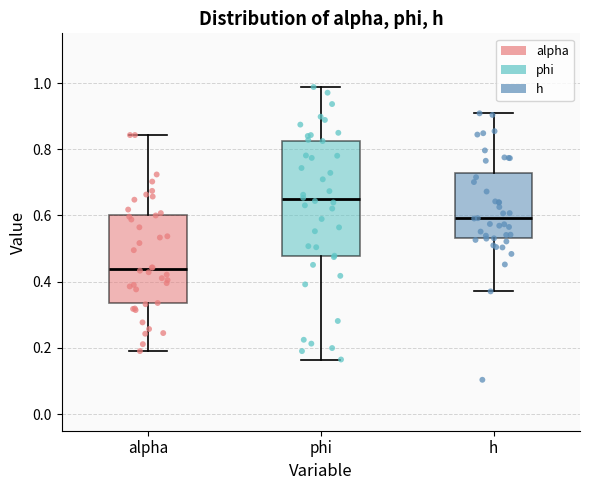

Reading left to right, read every box against the y-axis: the position of its median line, the range the box covers, and the ends of its whiskers. The values are not printed on the chart, so give them approximately, as read against the axis.

alpha: median 0.44, box 0.34 to 0.60, whiskers 0.20 to 0.84
phi: median 0.64, box 0.48 to 0.82, whiskers 0.16 to 0.98
h: median 0.60, box 0.54 to 0.72, whiskers 0.38 to 0.90